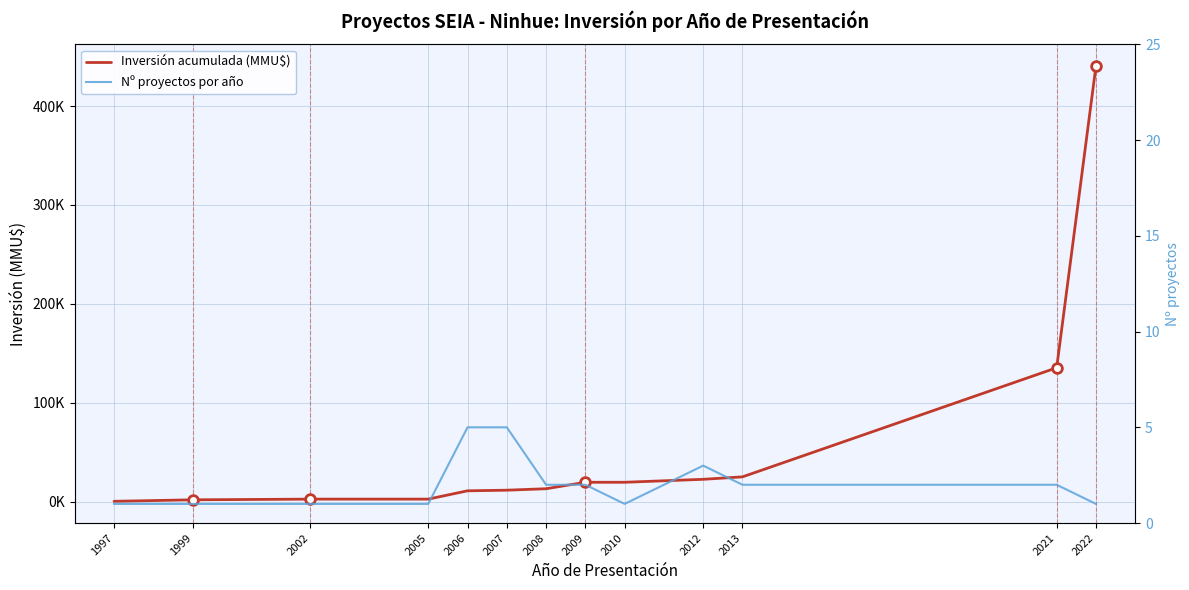

Reading left to right, what are all the values shown in this chart?

Inversión acumulada (MMU$): 1997=380	1999=1880	2002=2592	2005=2592	2006=10992	2007=11616	2008=13096	2009=19618	2010=19618	2012=22618	2013=25093	2021=135413	2022=440413
Nº proyectos por año: 1997=1	1999=1	2002=1	2005=1	2006=5	2007=5	2008=2	2009=2	2010=1	2012=3	2013=2	2021=2	2022=1